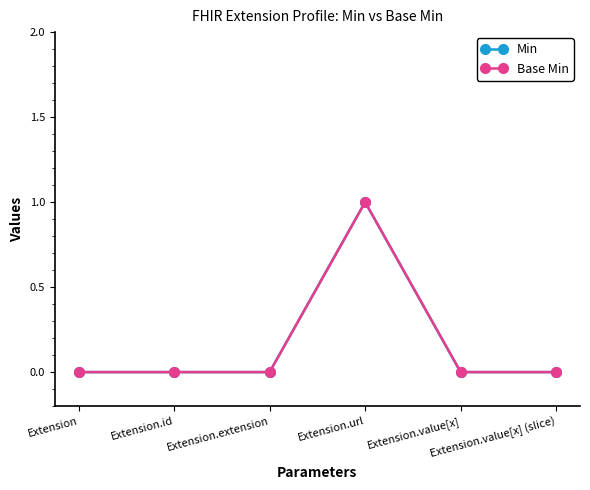

Does the chart have visible grid lines?

No